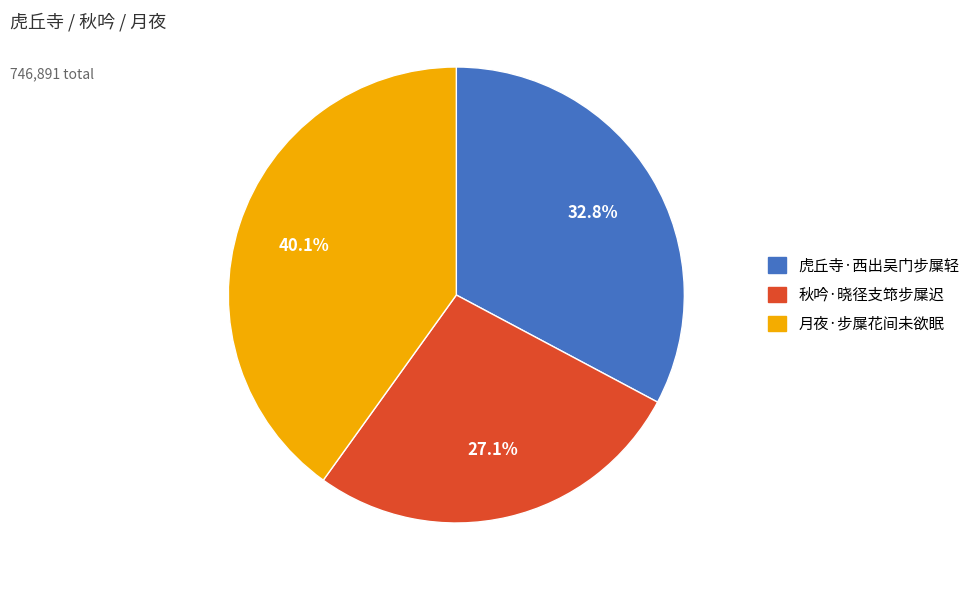

Combined, what portion of the pie is 月夜·步屟花间未欲眠 and 秋吟·晓径支筇步屟迟?

67.2%